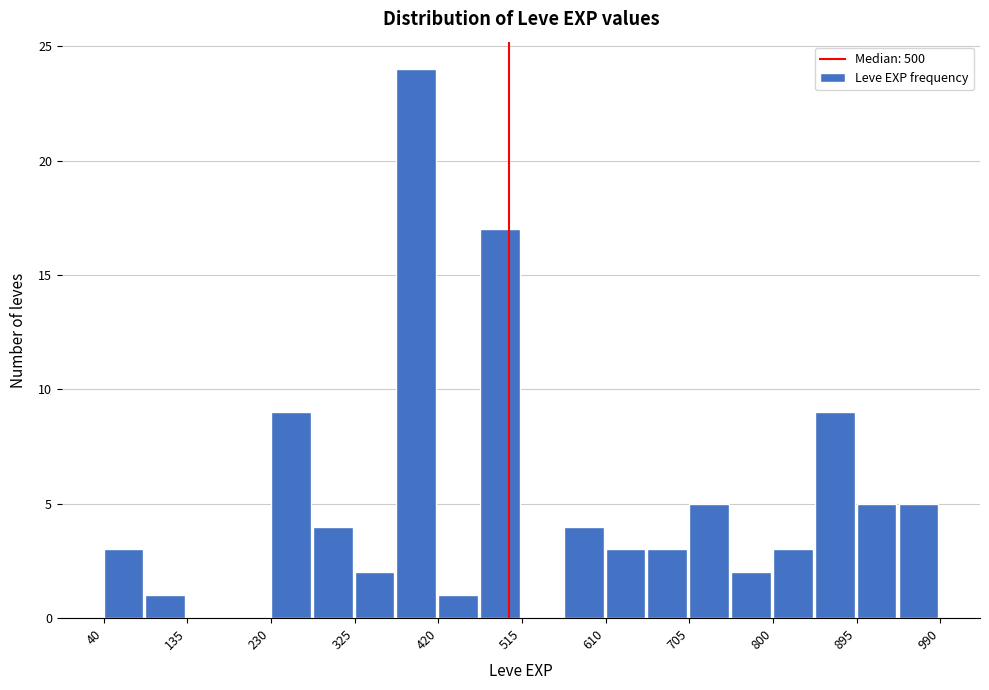

Over which range of the x-axis is the bar tallest?

370 to 420